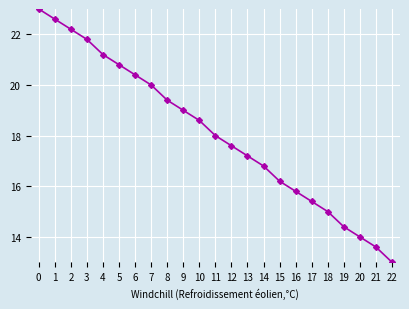

Rank the categories by value from highest to lowest.

0, 1, 2, 3, 4, 5, 6, 7, 8, 9, 10, 11, 12, 13, 14, 15, 16, 17, 18, 19, 20, 21, 22